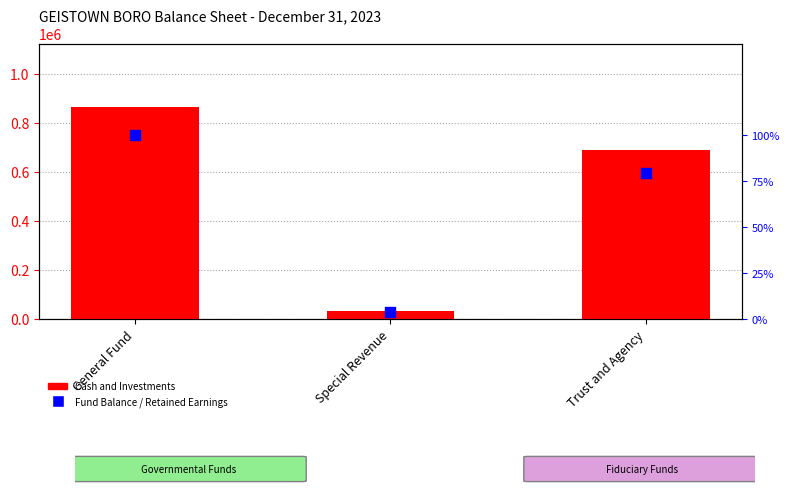

What are all the series names shown in the legend?

Cash and Investments, Fund Balance / Retained Earnings